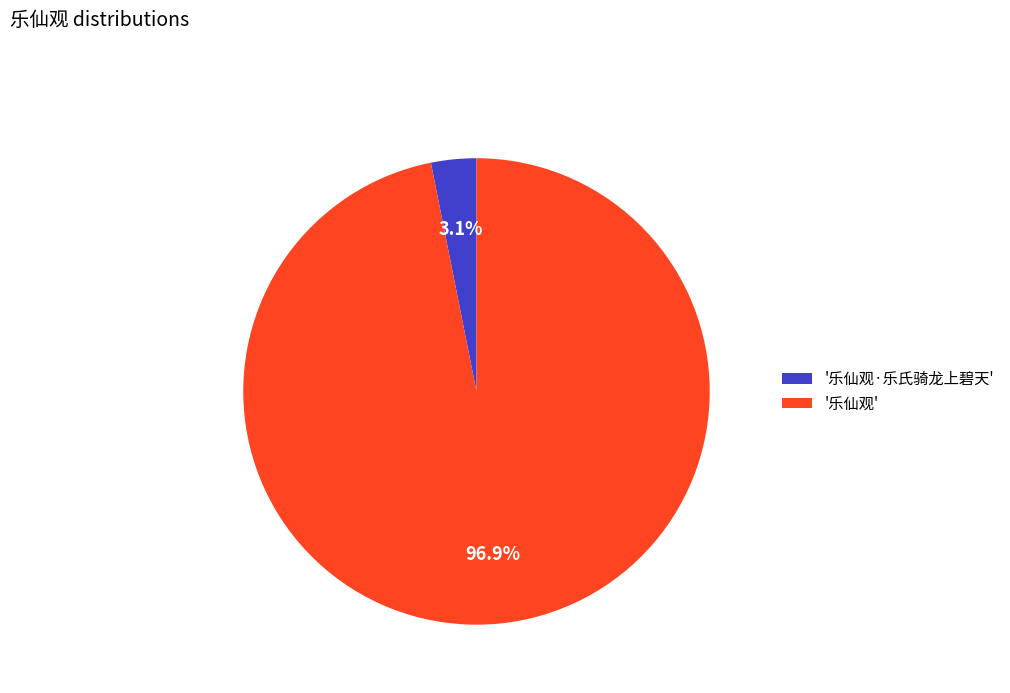

Which has a higher value, '乐仙观·乐氏骑龙上碧天' or '乐仙观'?

'乐仙观'